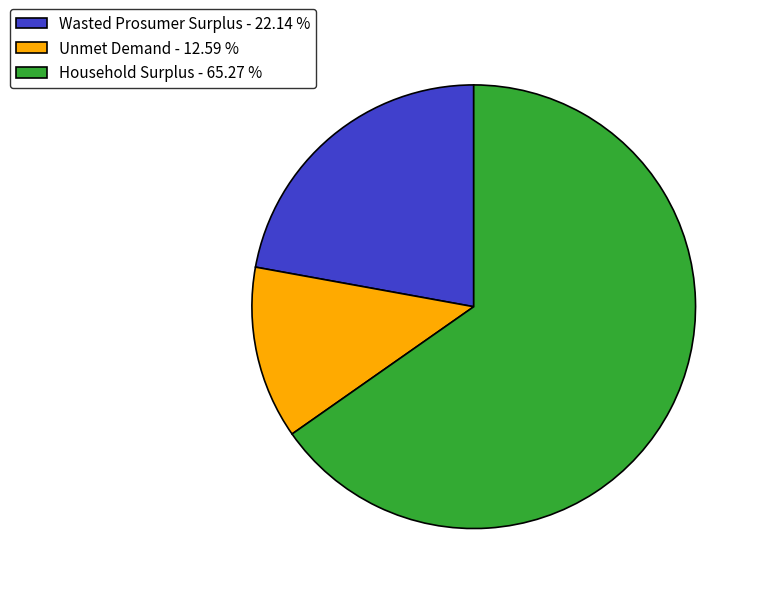

Between Wasted Prosumer Surplus and Household Surplus, which is larger?

Household Surplus